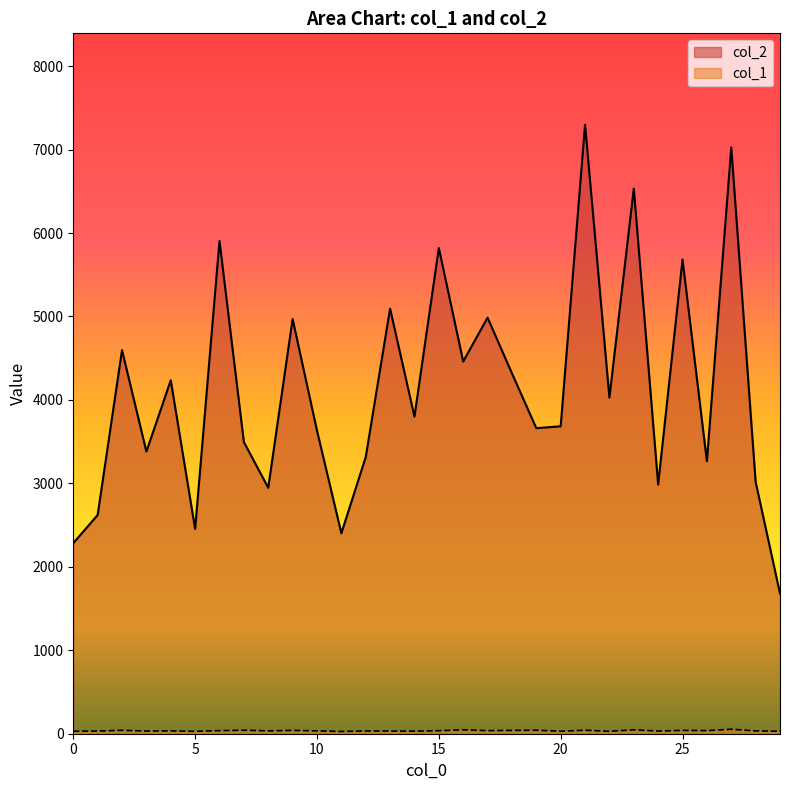

Which has a higher value, 12 or 8?

12